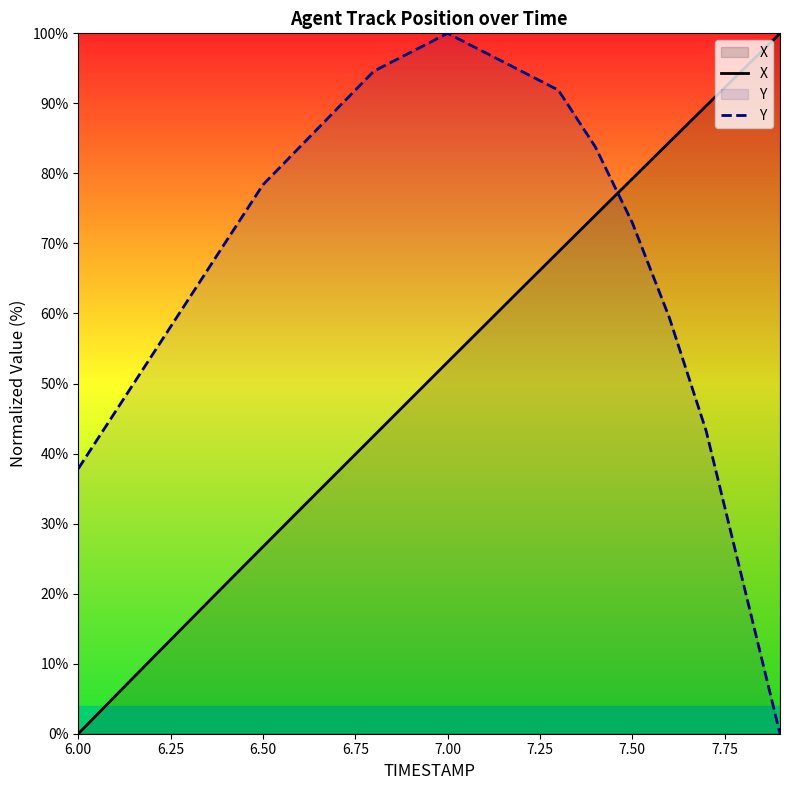

Is this an area chart (filled region under the line)?

No